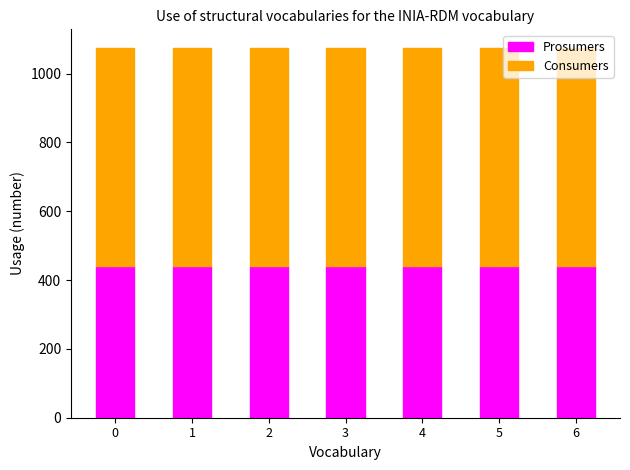

What is the highest value of the Prosumers series?

440